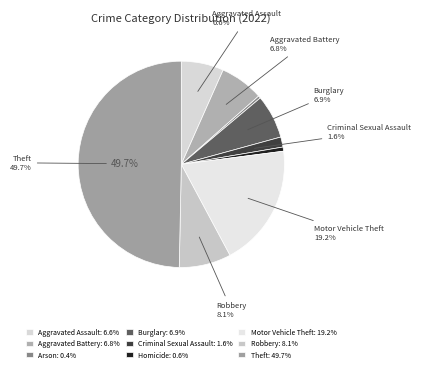

Which slice is the smallest?

Arson